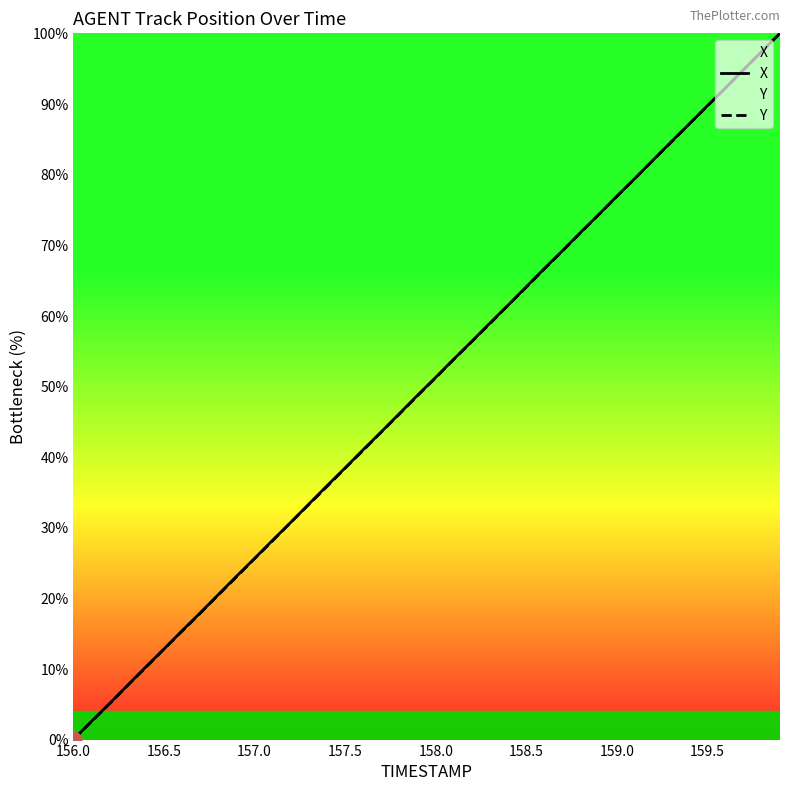

What is the difference between the second highest and second lowest values in the X series?

94.9